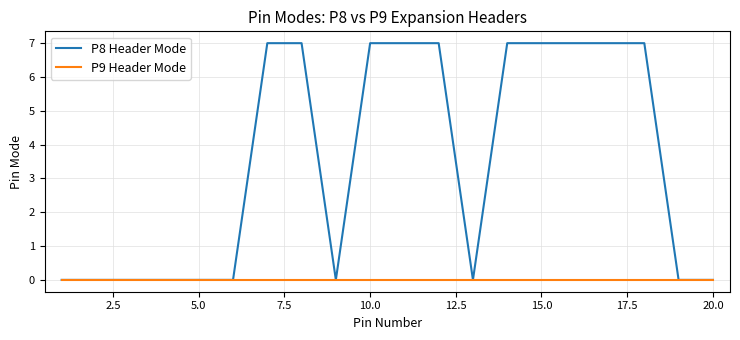

Which series has the largest total across all categories?

P8 Header Mode